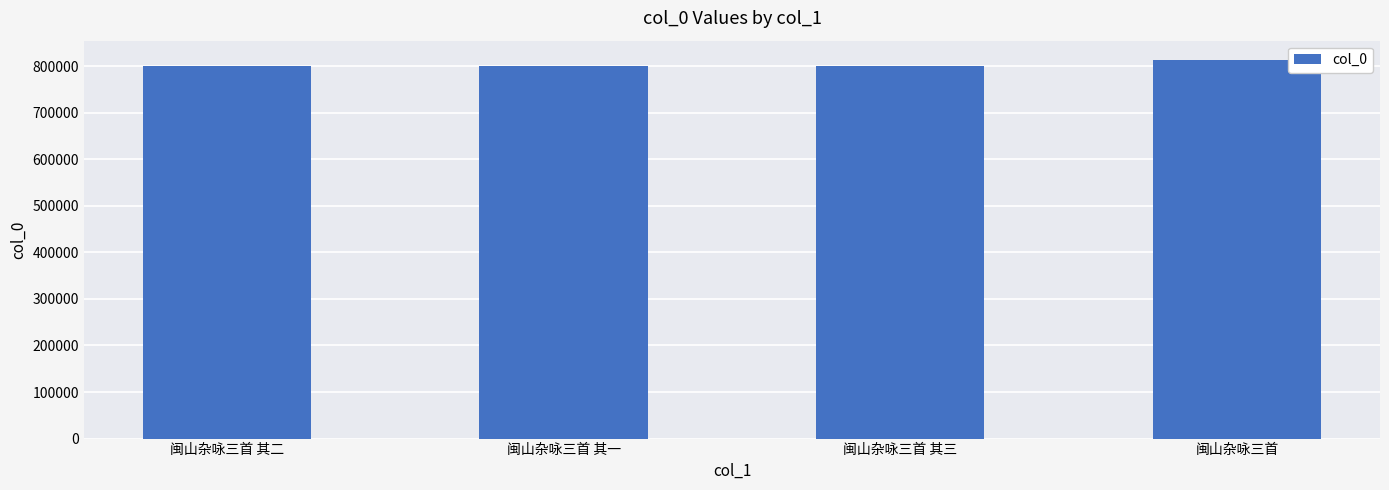

What is the sum of all values?

3216049